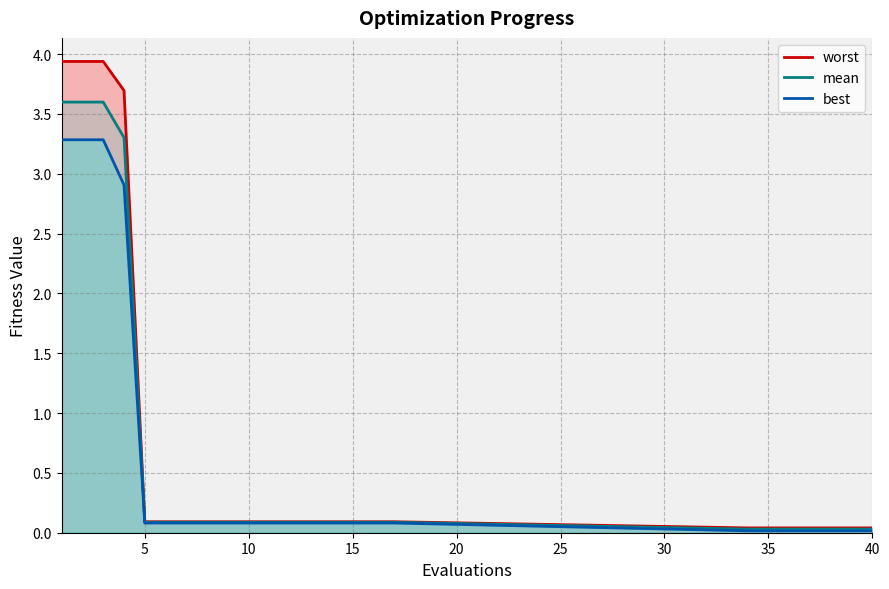

True or false: mean has a value of 0.1 at 10.

True